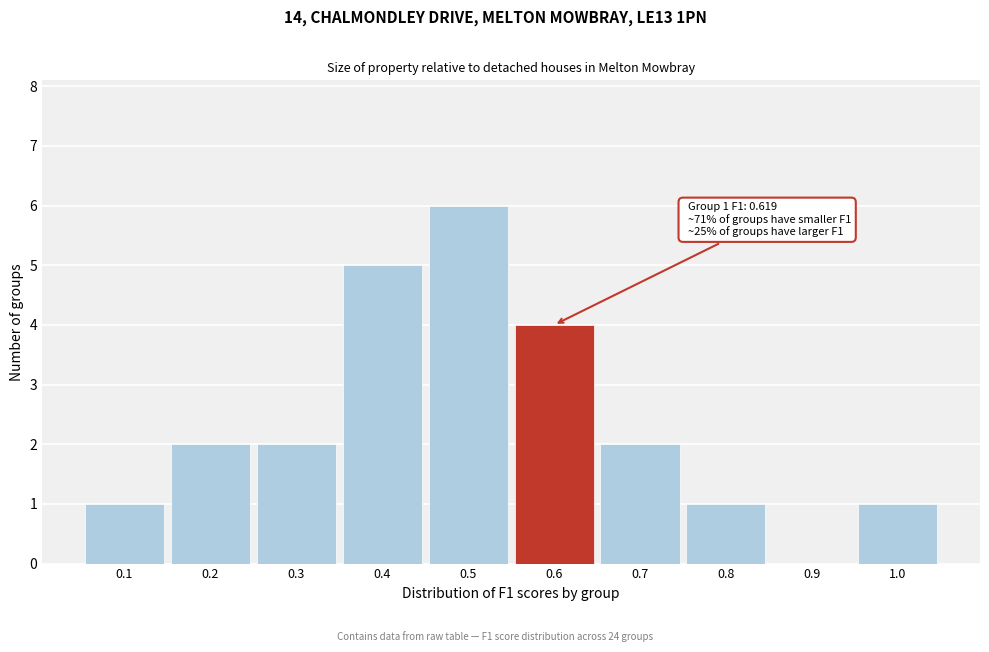

Reading right to left, extract all data points from this chart.

1.0=1	0.9=0	0.8=1	0.7=2	0.6=4	0.5=6	0.4=5	0.3=2	0.2=2	0.1=1